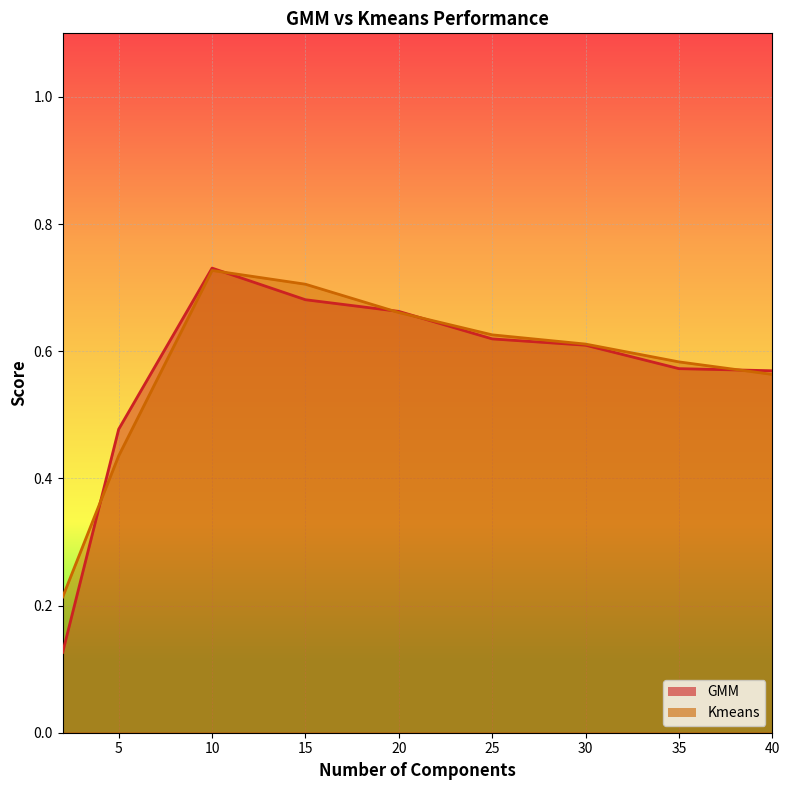

What is the difference between the maximum and minimum values in the Kmeans series?

0.5